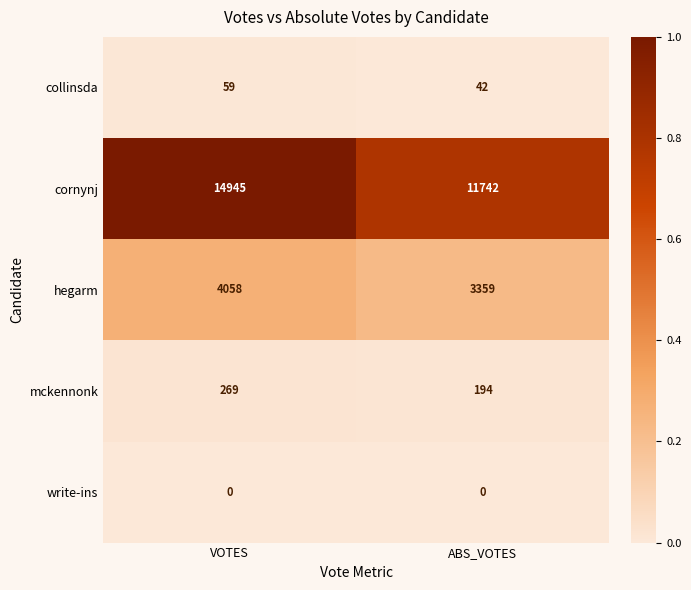

How many series are shown in this chart?

5